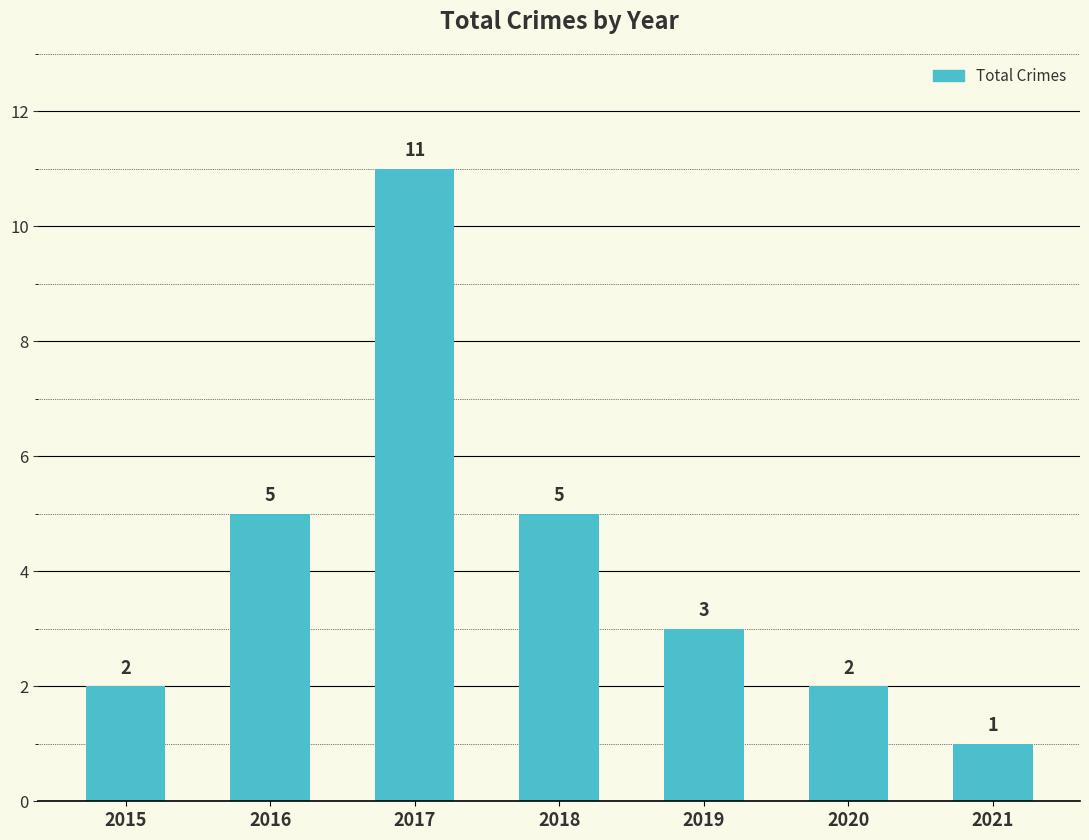

Which category has the highest value across all series?

2017